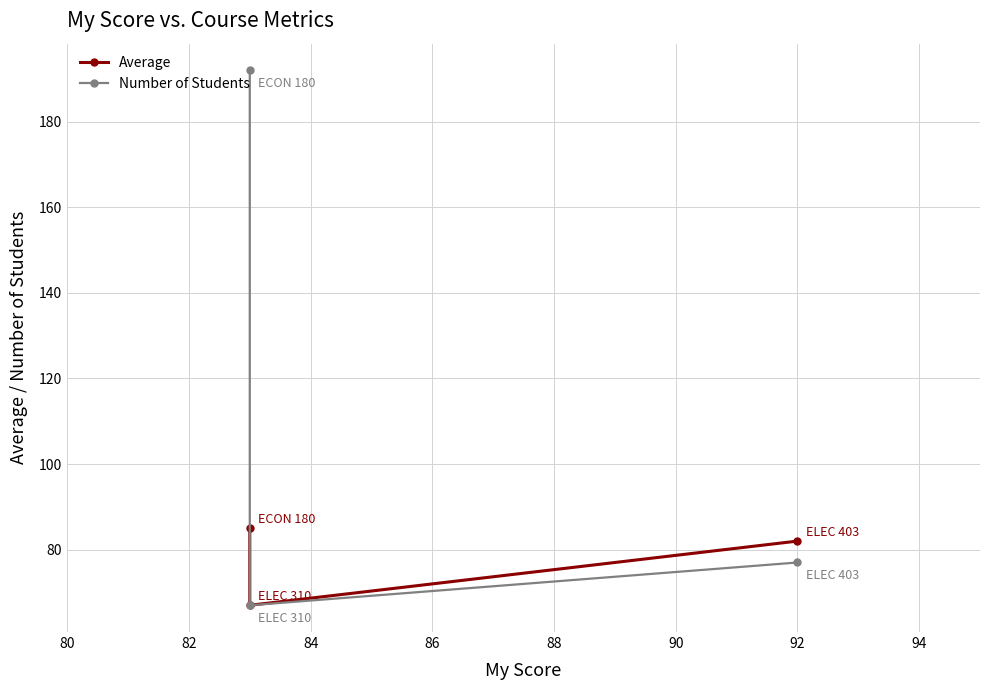

What is the value of the Average point at the 1st from the left?

85